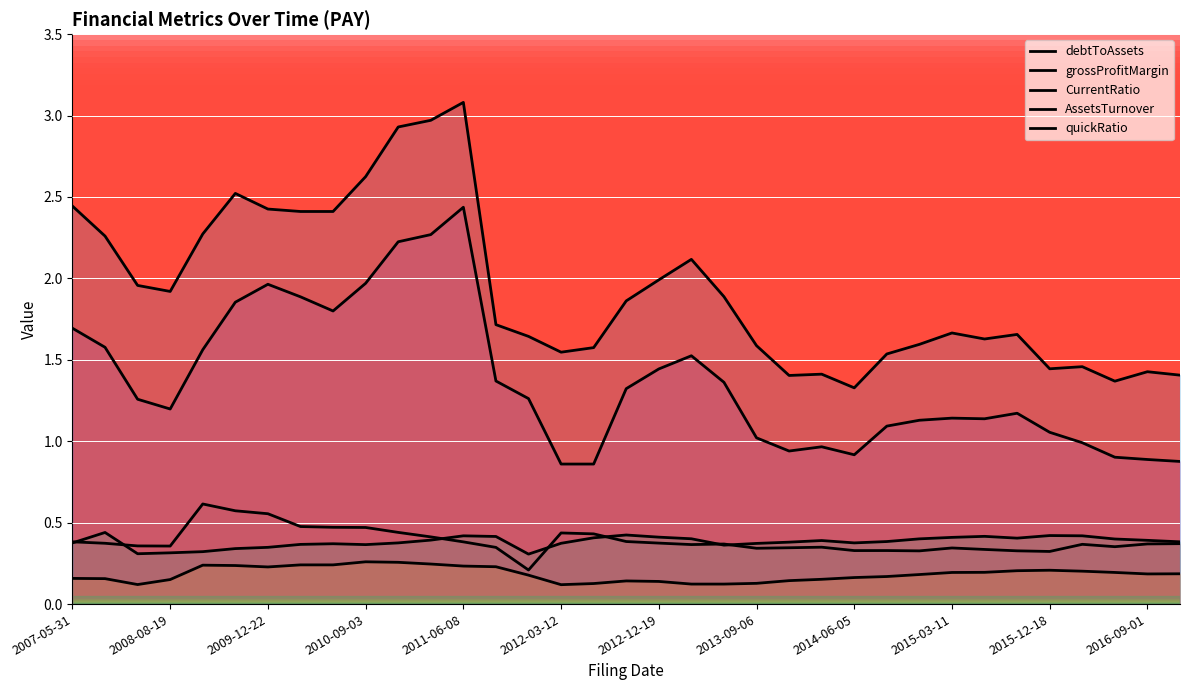

Is it true that quickRatio equals 1.8 at 2015-06-05?

False